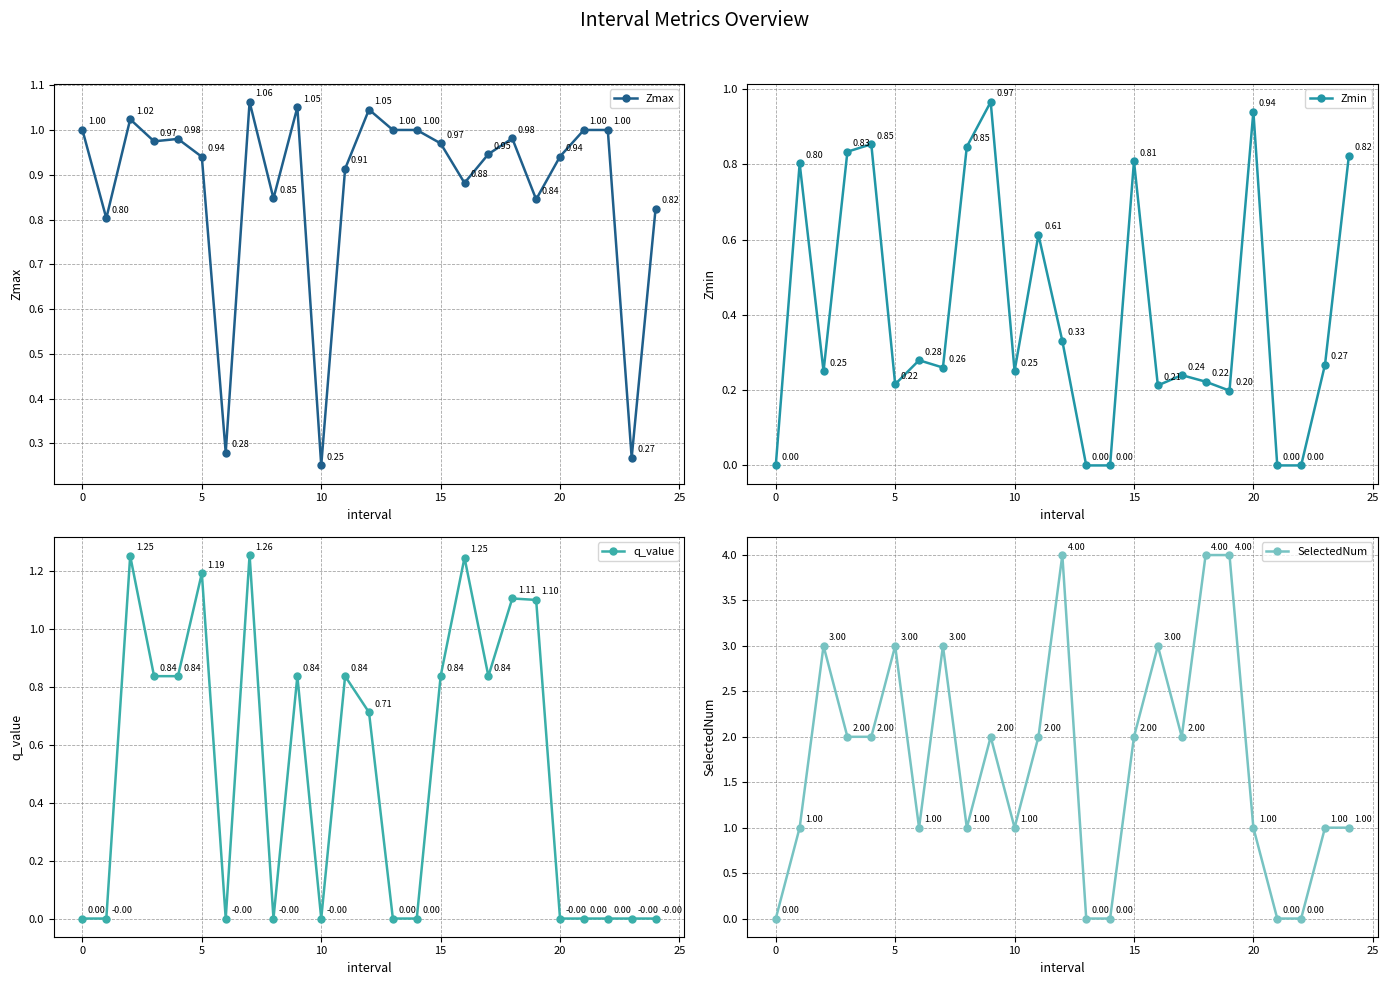

True or false: Zmin has more than 2 points higher than both neighbors.

True